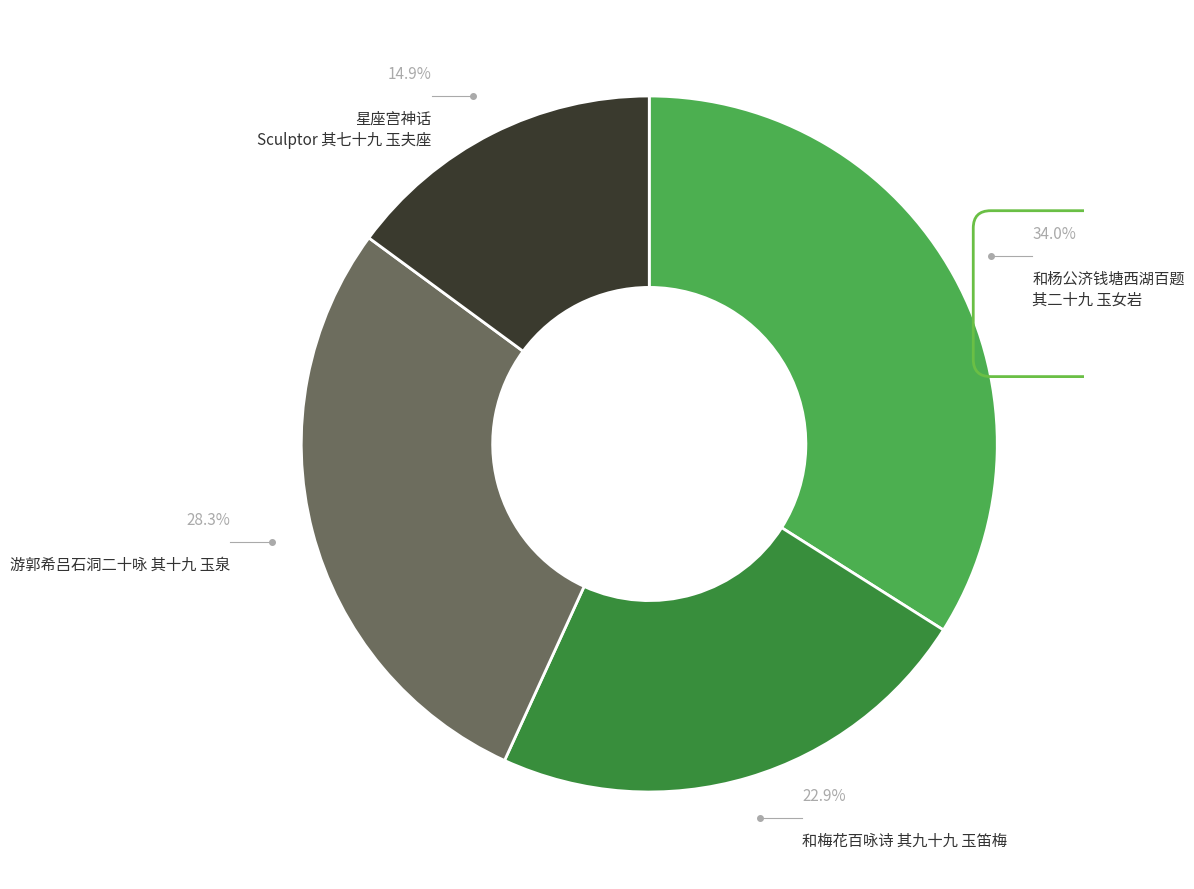

Is there a majority slice in this chart?

No